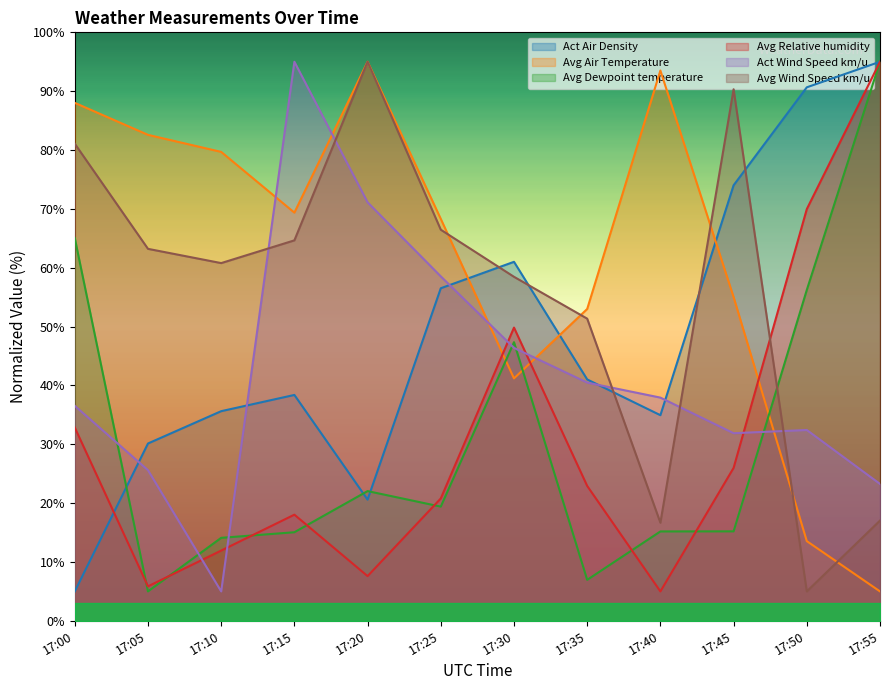

Is it true that Avg Air Temperature equals 22.4 at 17:45?

False